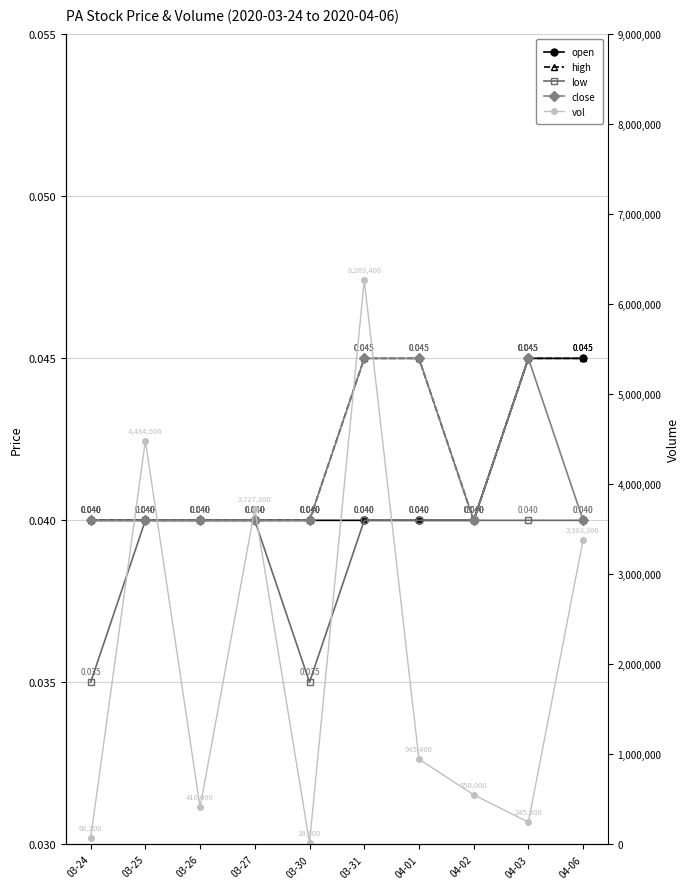

At which category is the sum across all series the highest?

03-31